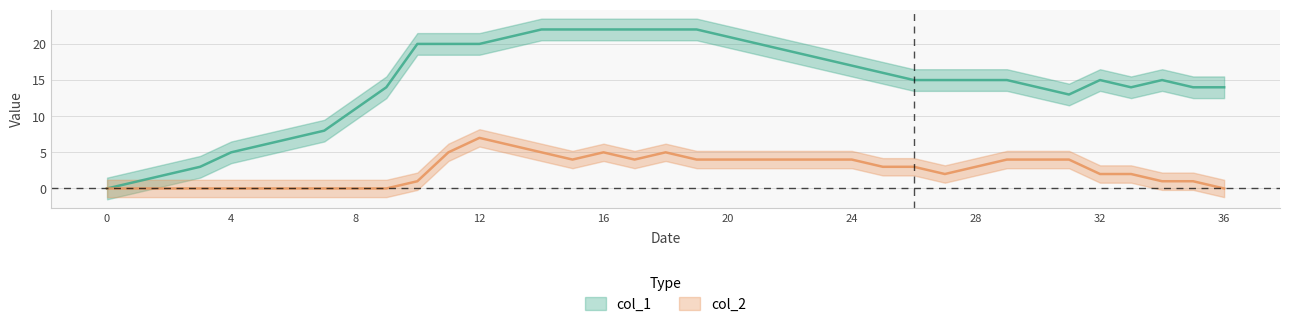

What is the sum of all col_1 values?

540